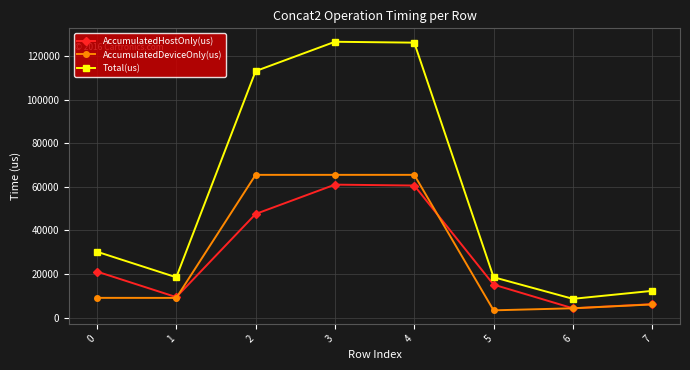

What is the minimum value for Total(us)?

8664.0